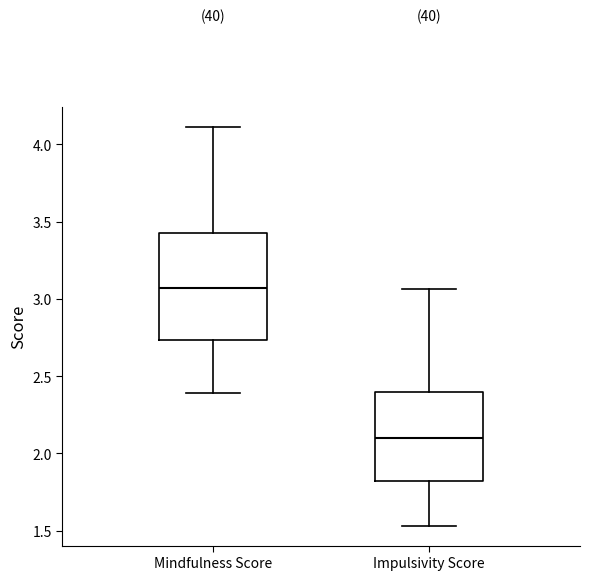

Reading left to right, transcribe this box plot: for each box, give where its median line is, the range the box spans, and where its two whiskers end, as read against the y-axis. The values are not printed on the chart, so give them approximately, as read against the axis.

Mindfulness Score: median 3.05, box 2.75 to 3.45, whiskers 2.40 to 4.10
Impulsivity Score: median 2.10, box 1.80 to 2.40, whiskers 1.55 to 3.05